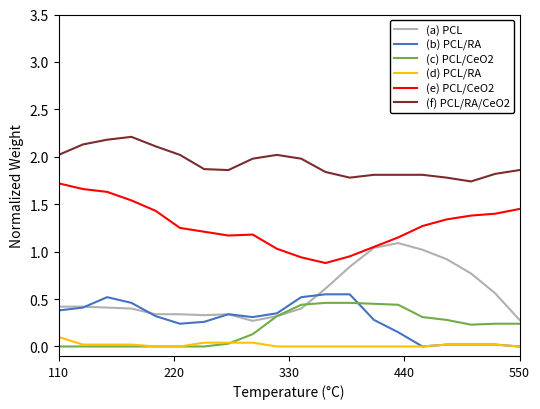

Which series has the largest total across all categories?

(f) PCL/RA/CeO2